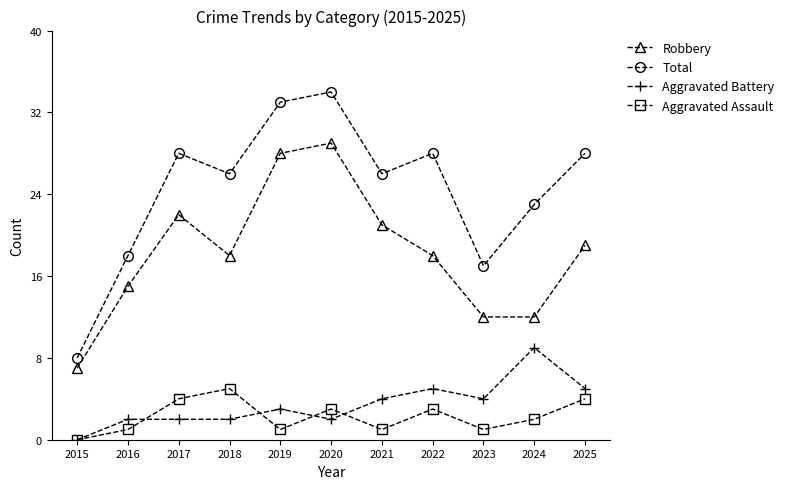

Is this an area chart (filled region under the line)?

No